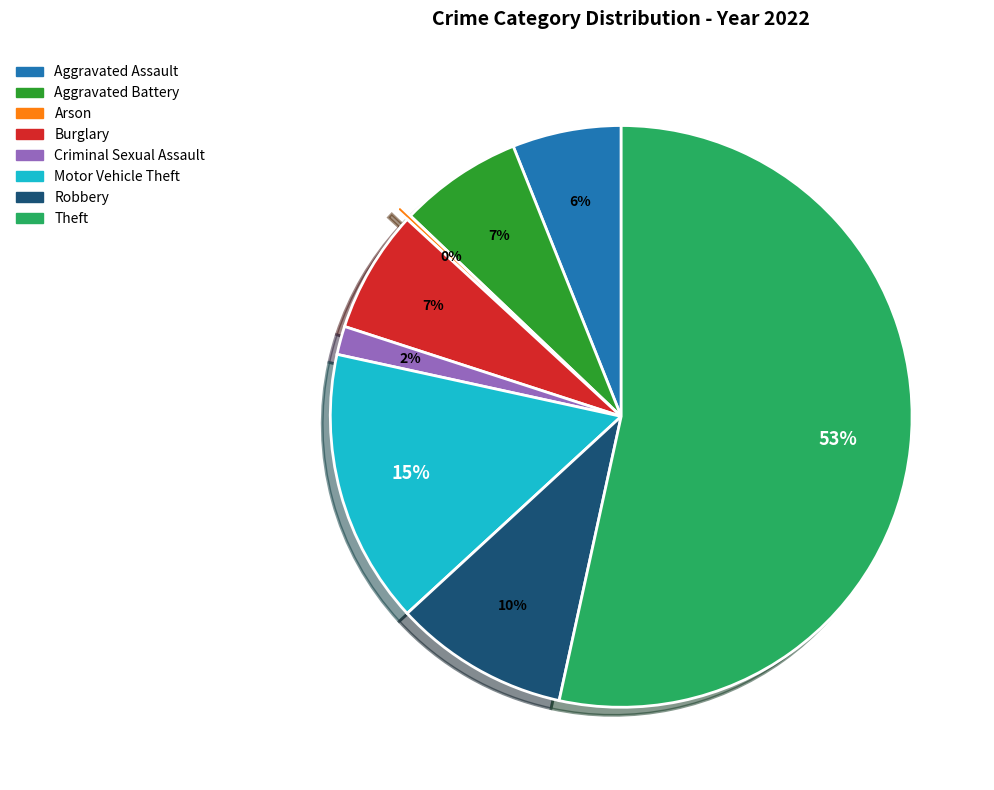

Which category has the biggest portion of the pie?

Theft